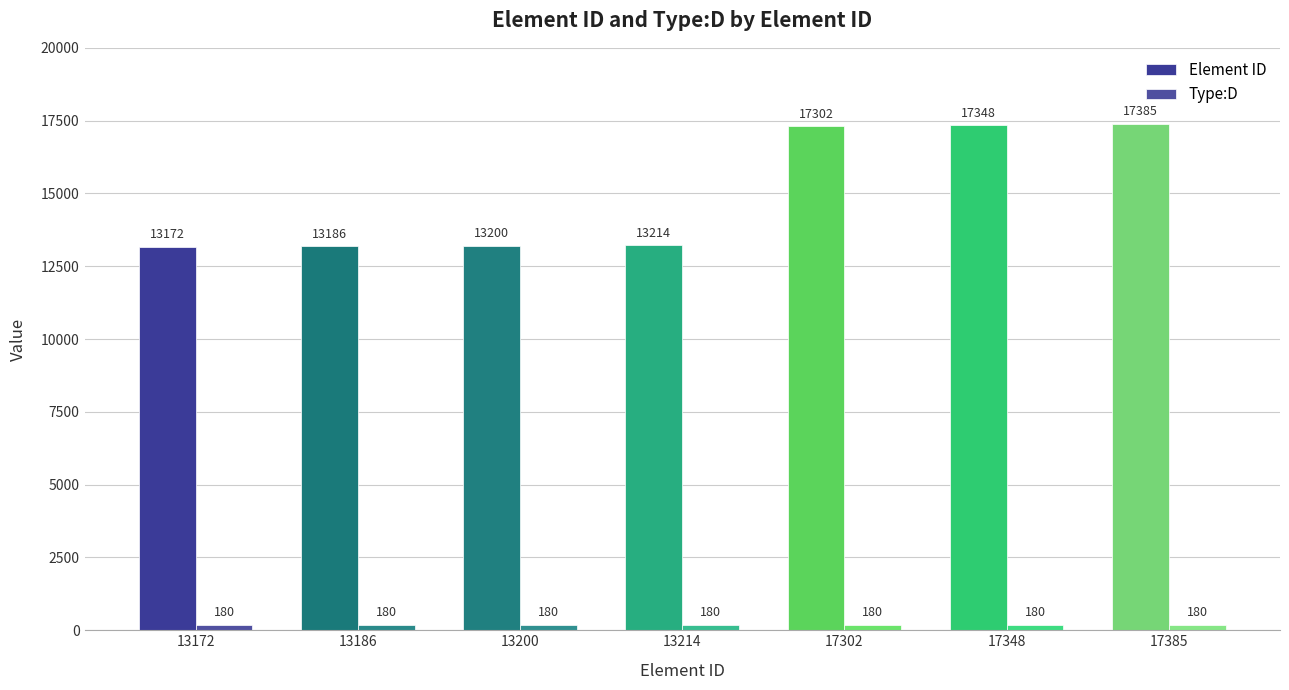

What is the value of the Element ID bar at the 1st from the left?

13172